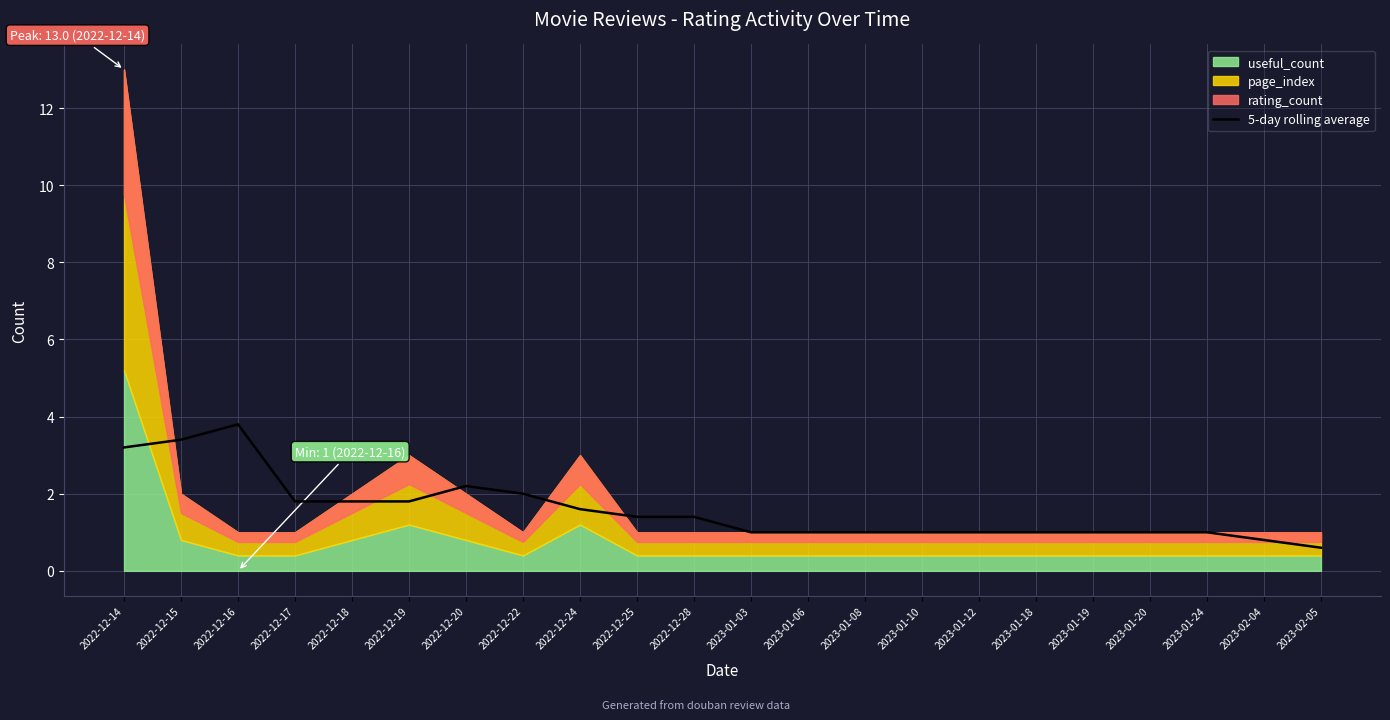

Where is the first local maximum?

2022-12-16